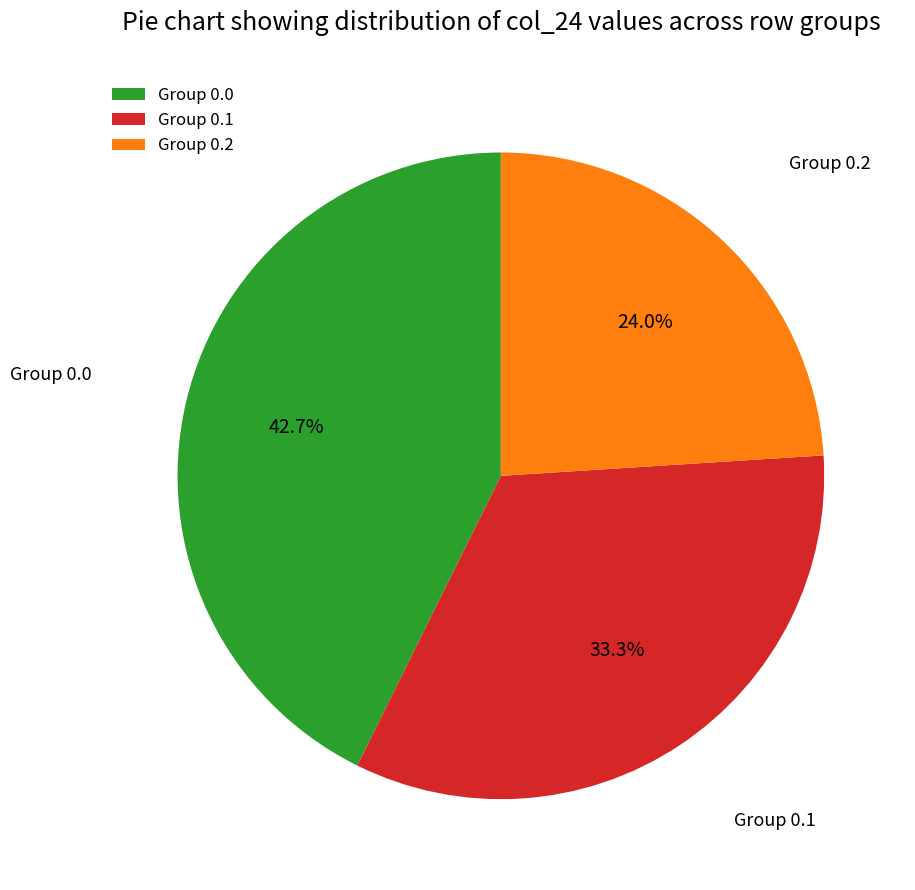

Combined, do Group 0.0 and Group 0.2 account for over 50%?

Yes